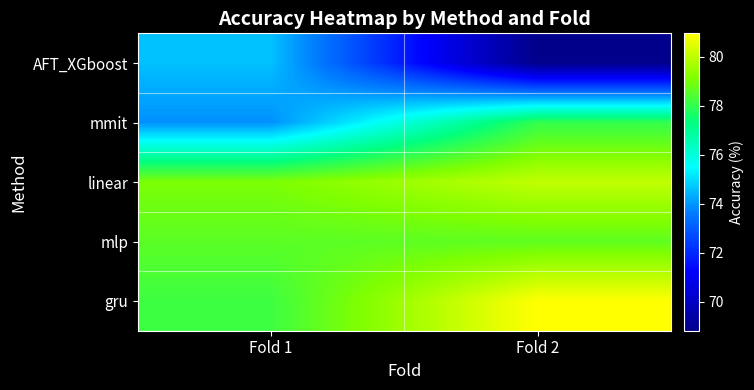

Reading left to right, transcribe all the data shown in this chart.

AFT_XGboost: Fold 1=74.6	Fold 2=68.8
mmit: Fold 1=73.9	Fold 2=78.0
linear: Fold 1=79.1	Fold 2=80.0
mlp: Fold 1=78.6	Fold 2=78.7
gru: Fold 1=78.2	Fold 2=81.0